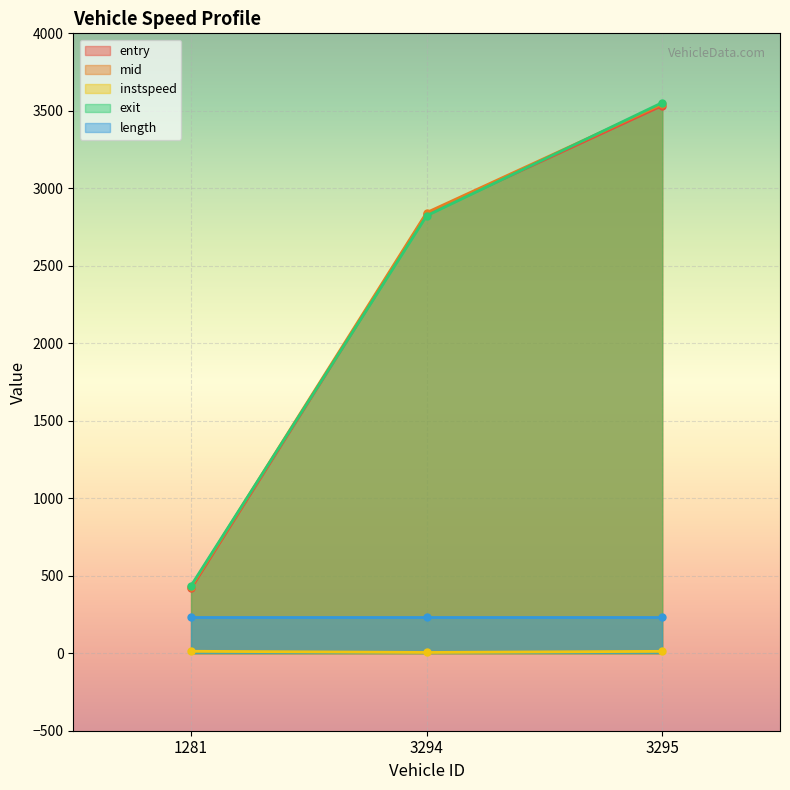

The mid series shows 5683.5 at 3295. True or false?

False